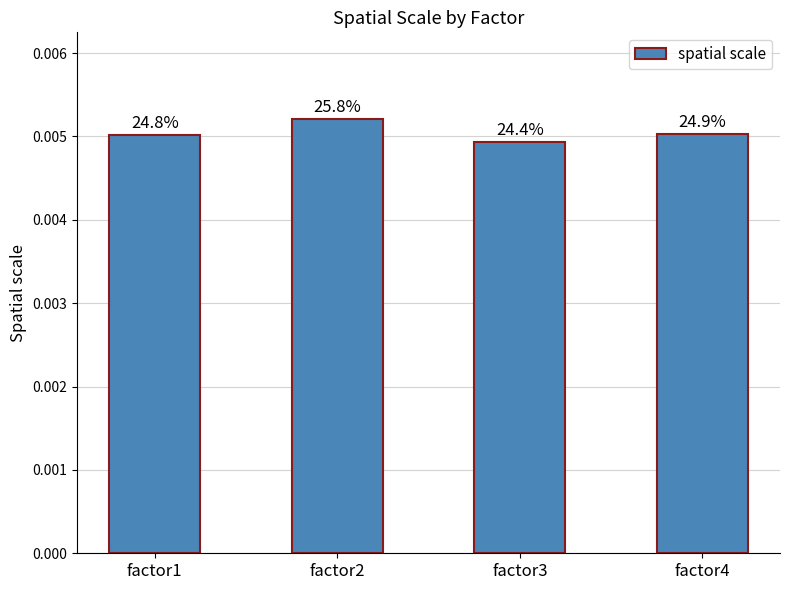

How many bars are there in total?

4